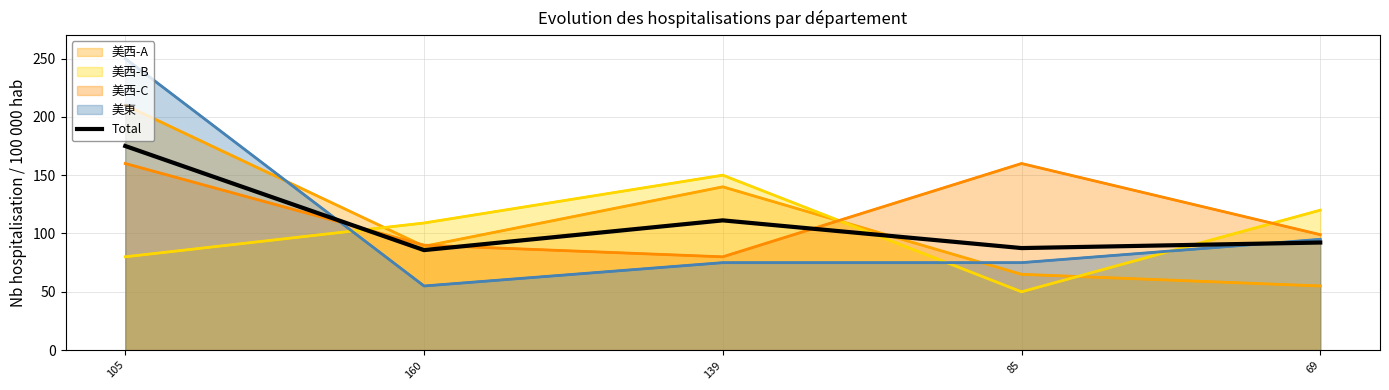

What is the difference between the second highest and second lowest values?

23.8